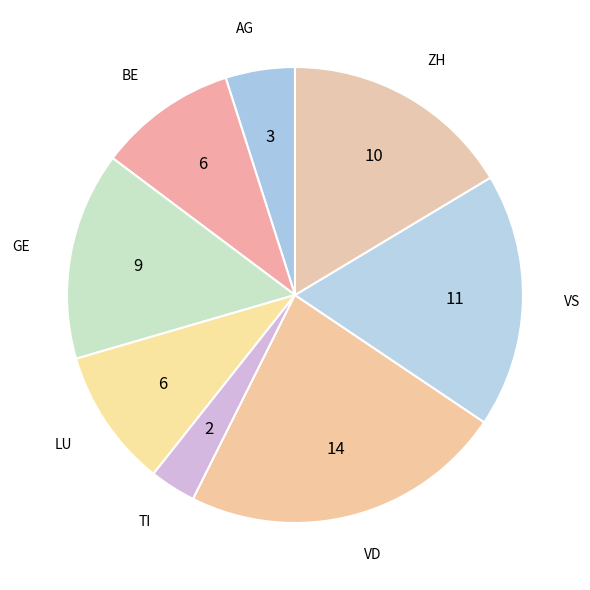

Is VD the majority of the pie?

No